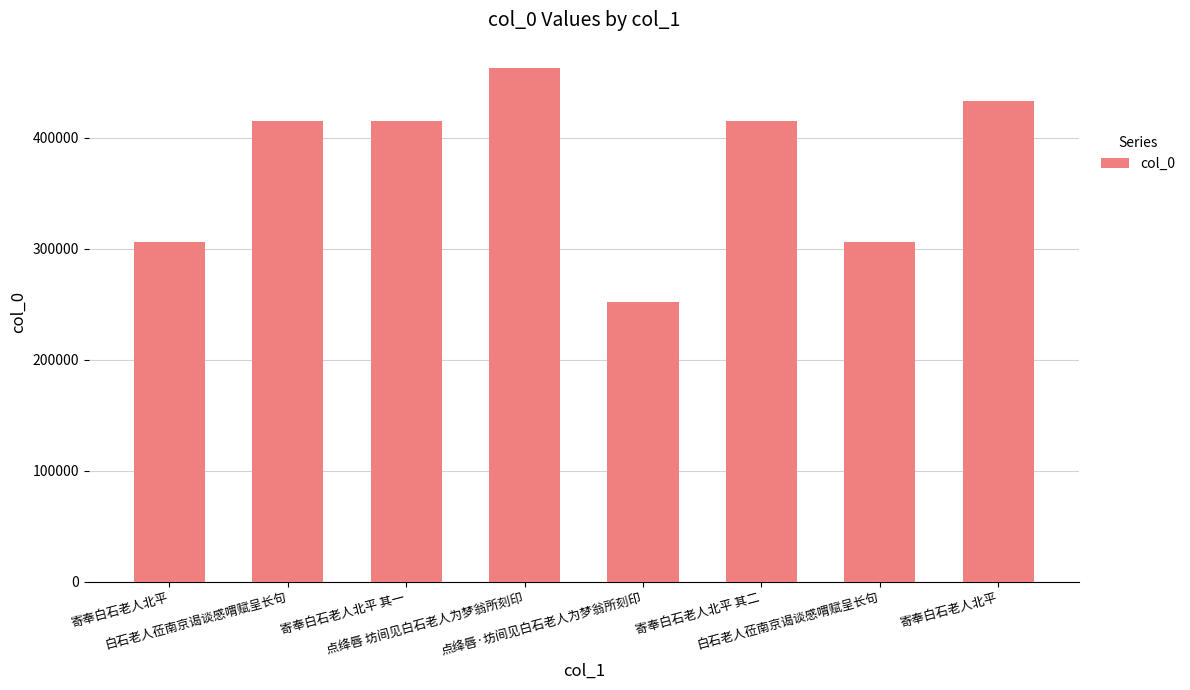

Does the chart contain any negative values?

No